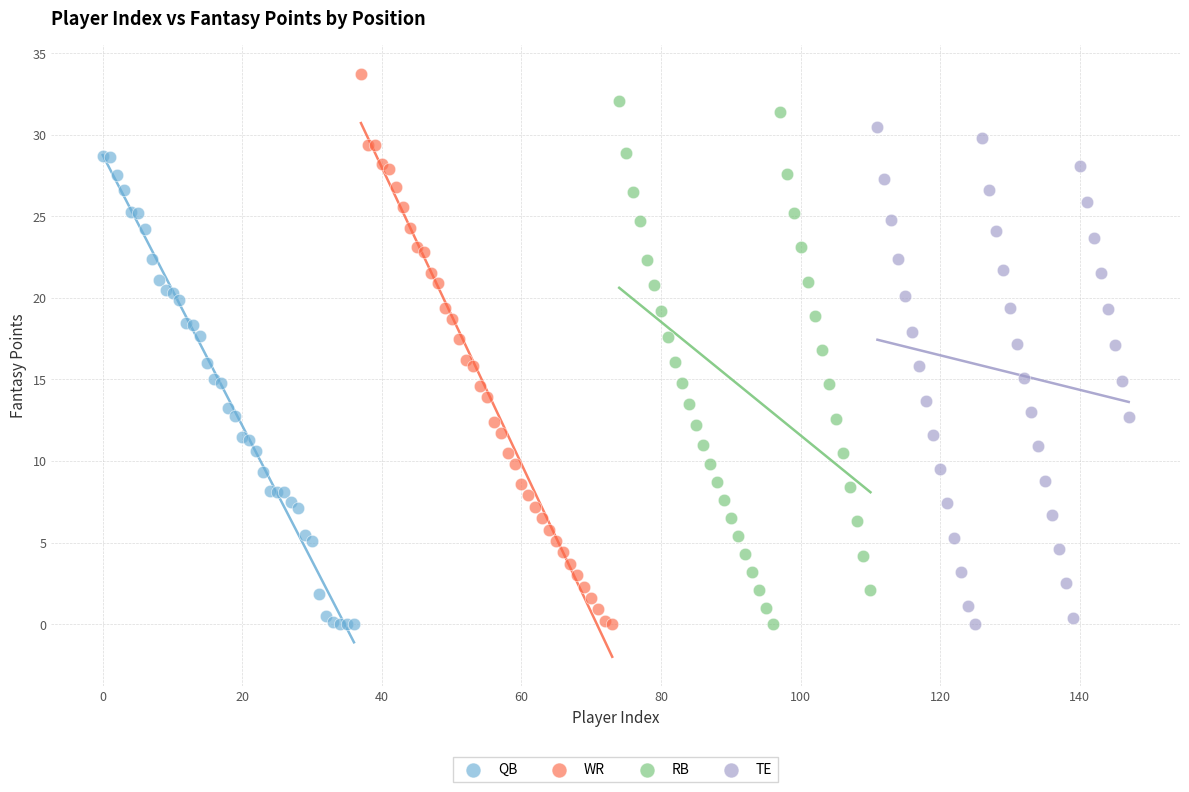

Which series has the largest Y range (max minus min)?

WR